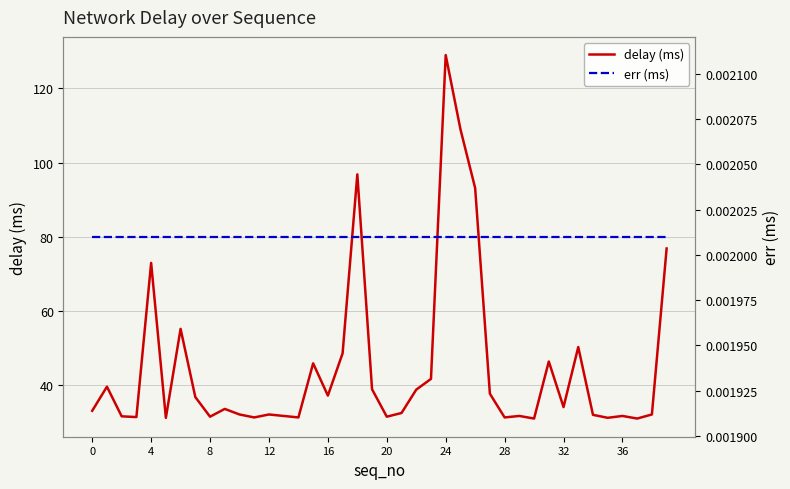

At which label does delay (ms) reach its peak?

24